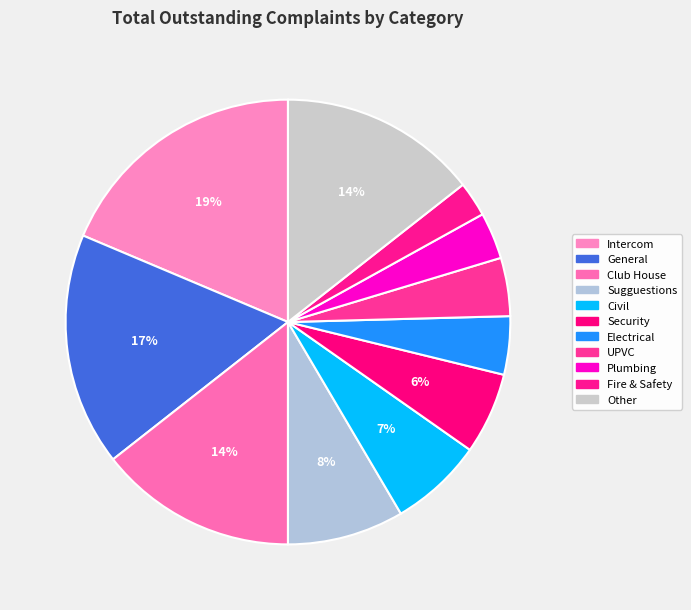

To the nearest percent, what is the difference between the largest and smallest slice percentages?

16%